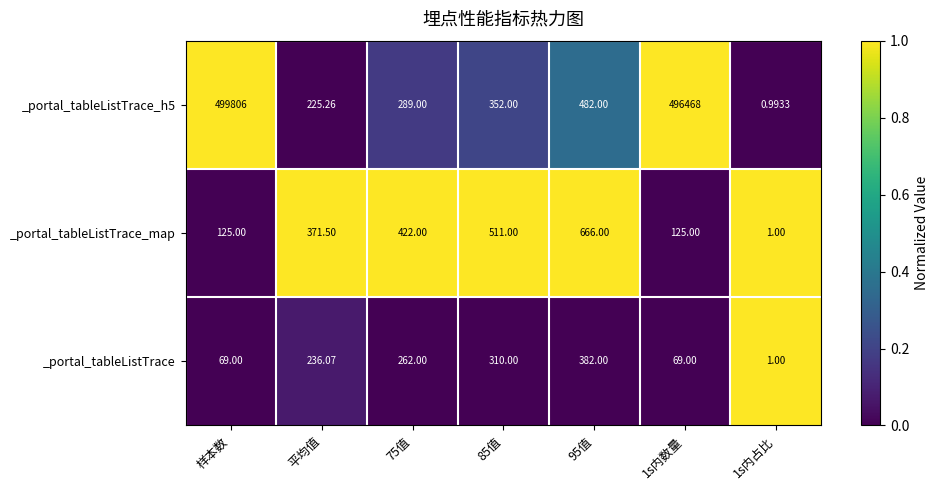

What is the spread (max minus min) of values at 85值?

201.0